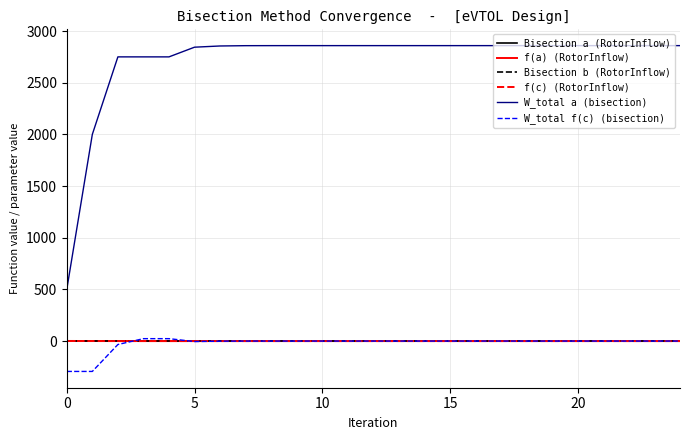

In f(a) (RotorInflow), how many points are higher than both neighbors (excluding endpoints)?

3